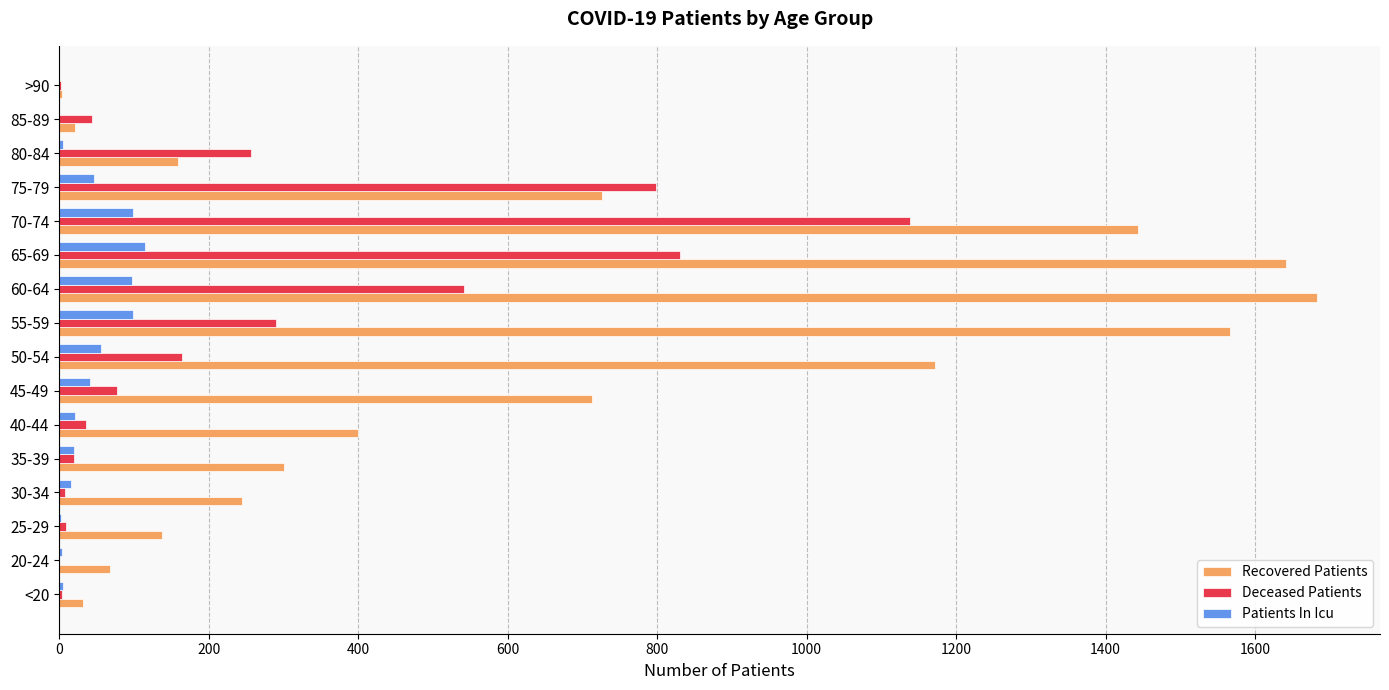

How many categories are shown in the chart?

16